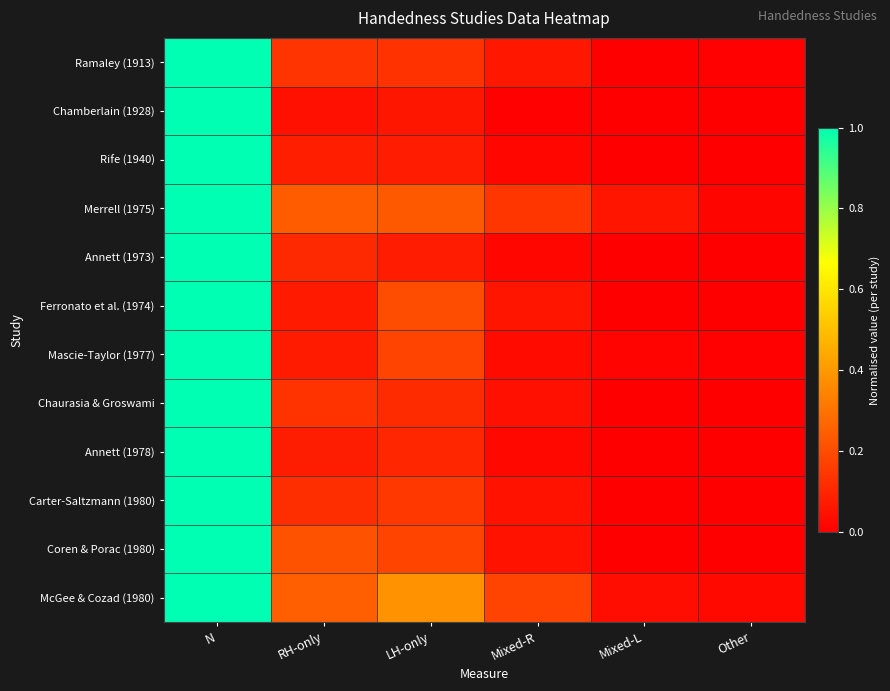

Which has a higher value, LH-only or Mixed-L?

LH-only